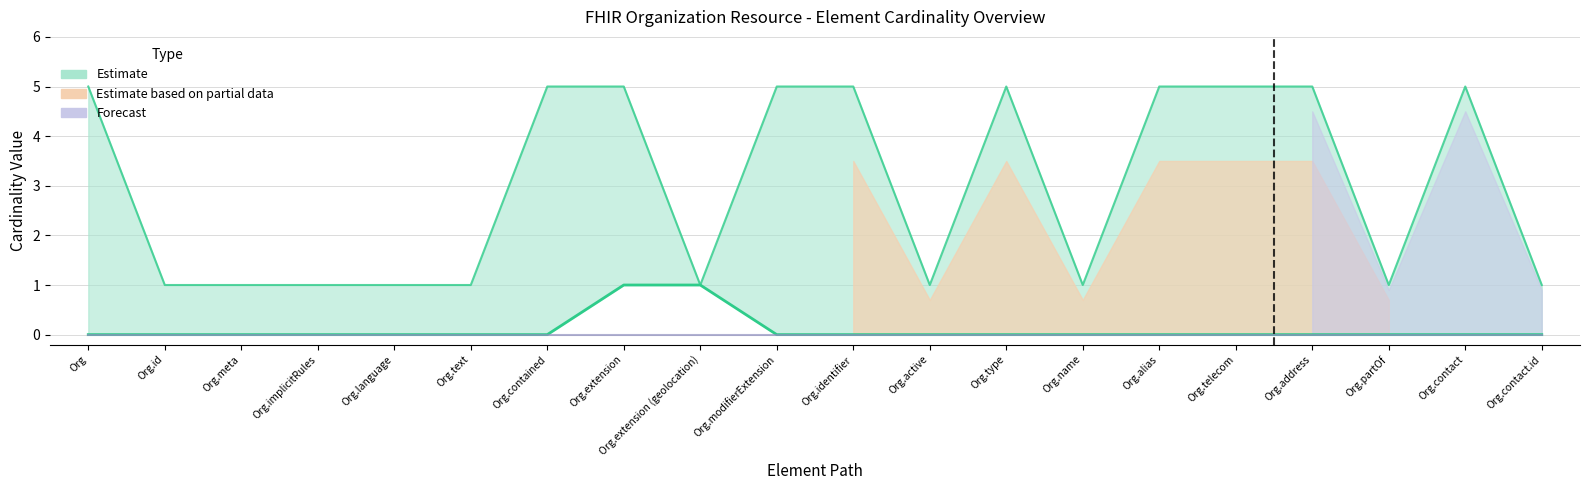

What is the spread (max minus min) of values at Org.contact?

5